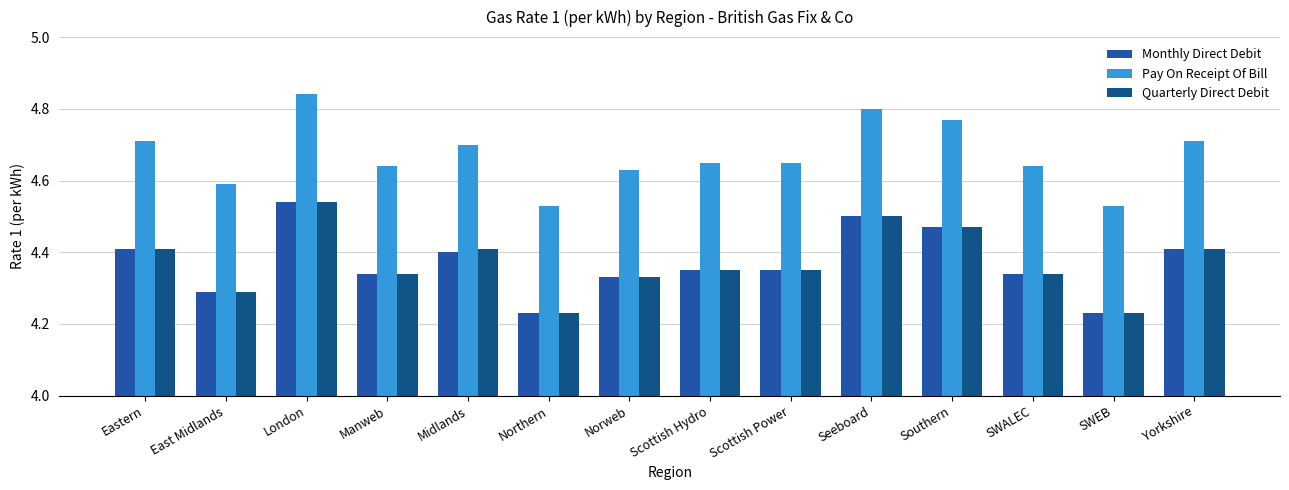

What is the label of the 1st bar from the left?

Eastern